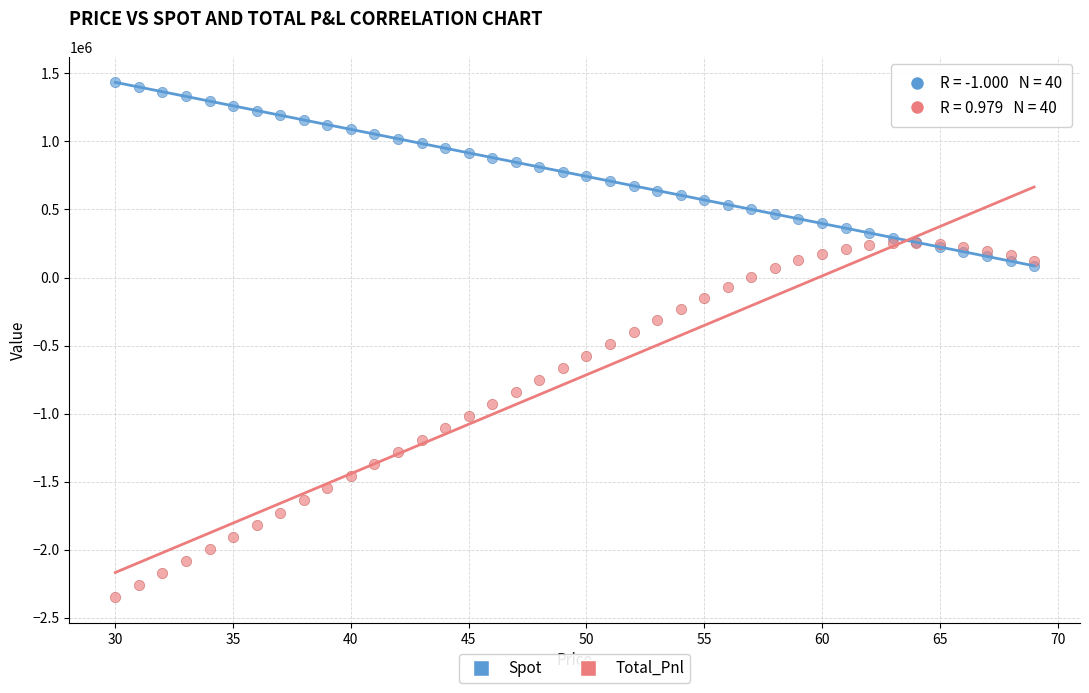

What are all the series names shown in the legend?

Spot, Total_Pnl